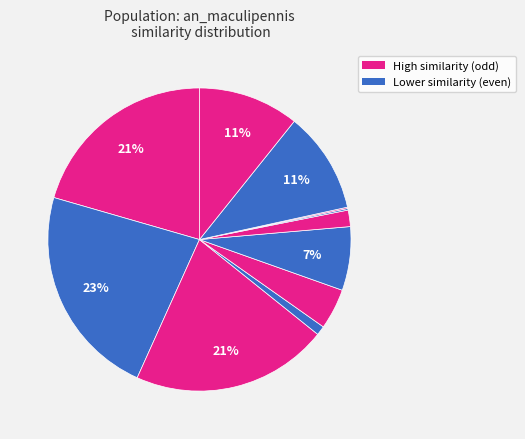

To the nearest percent, what is the average slice percentage?

9%